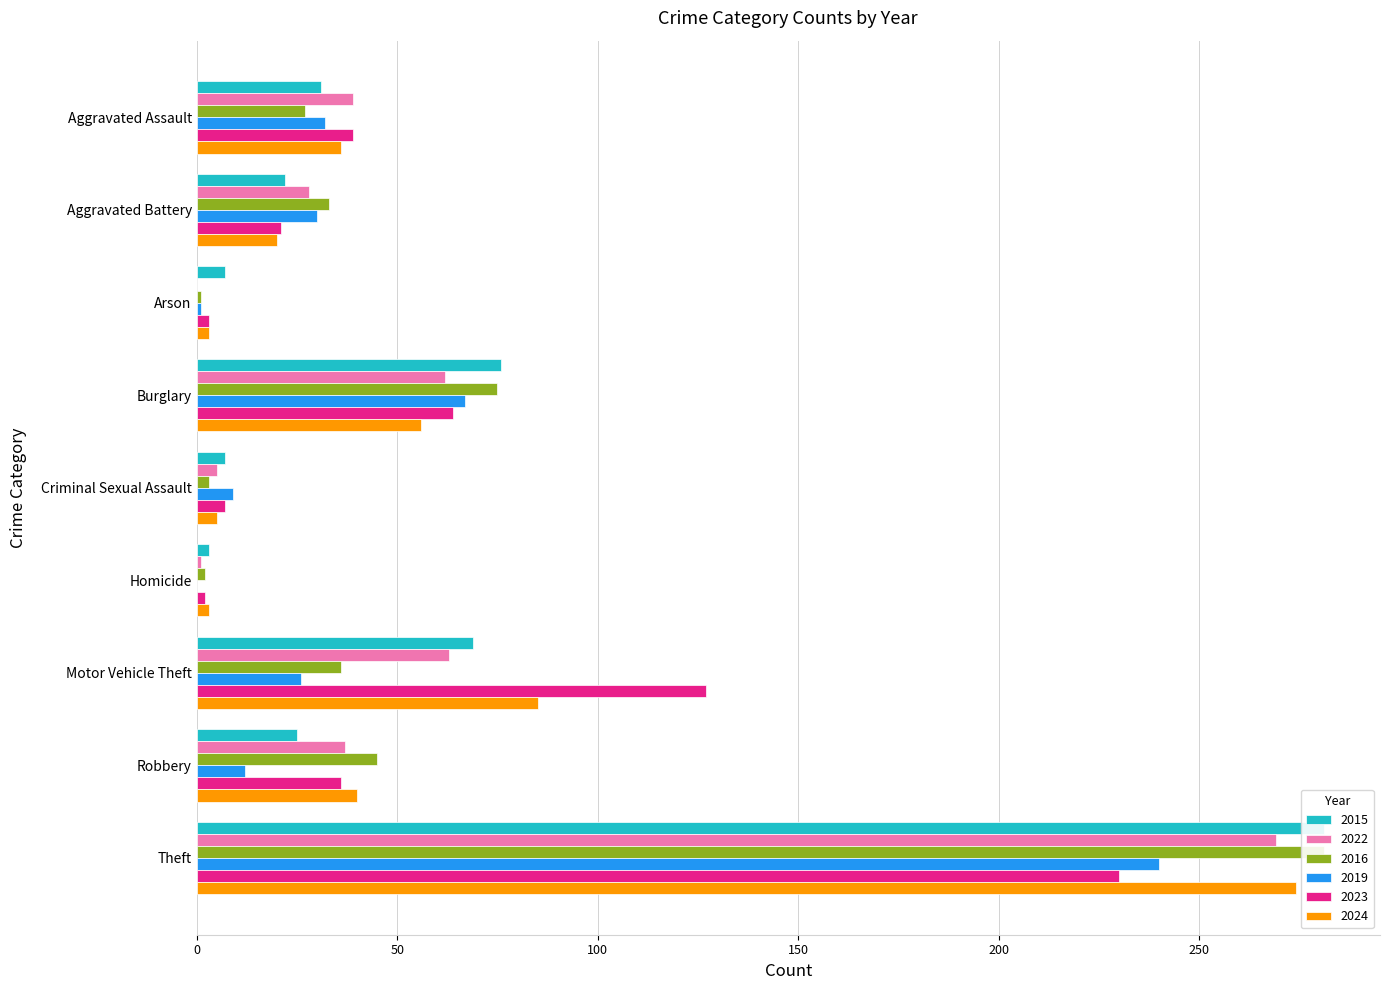

Which has a higher value, Aggravated Assault or Motor Vehicle Theft?

Motor Vehicle Theft